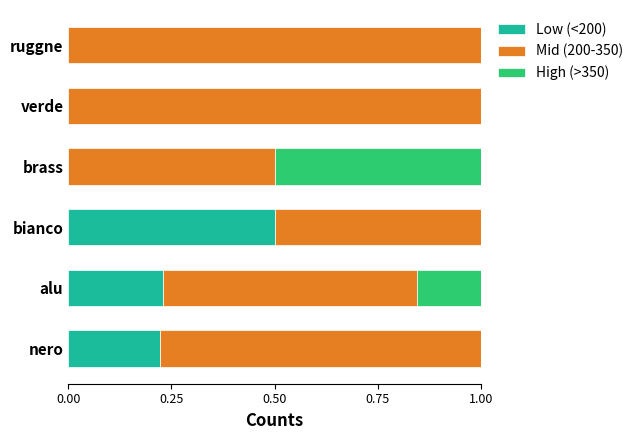

The Low (<200) series shows 0.0 at verde. True or false?

True